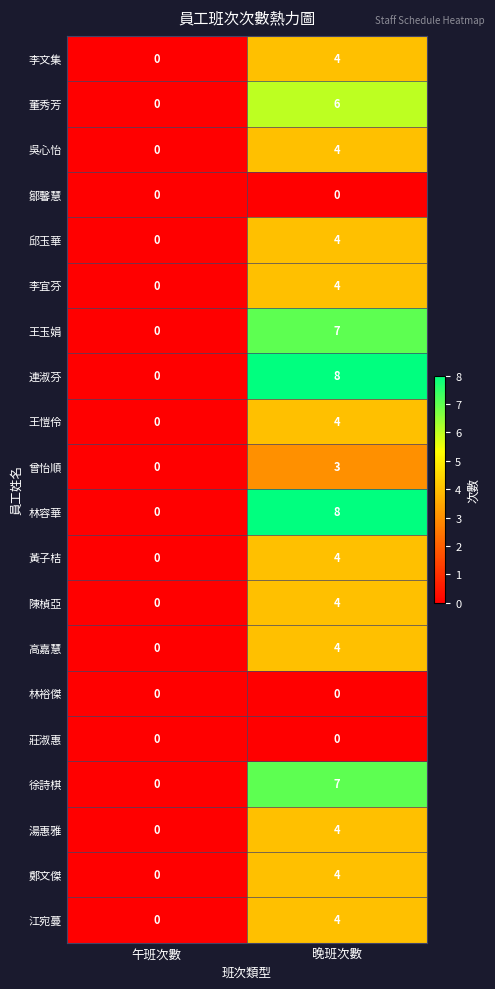

How many distinct data groups are displayed?

20